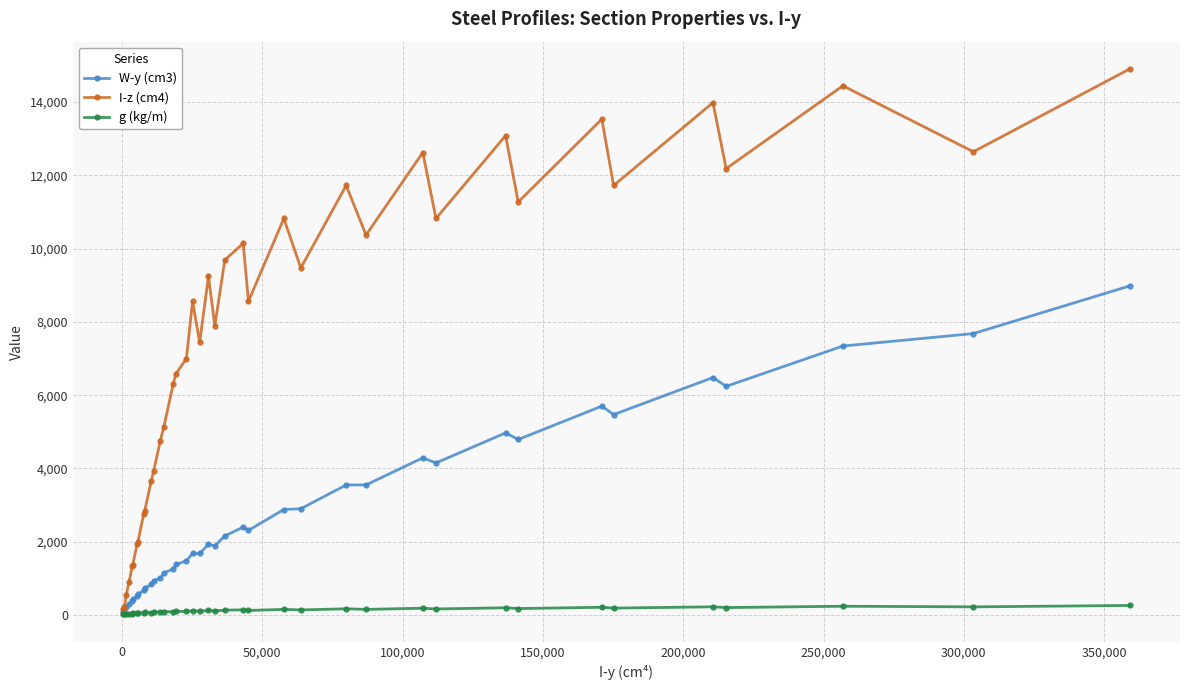

What is the difference between the second highest and minimum values in the g (kg/m) series?

220.6